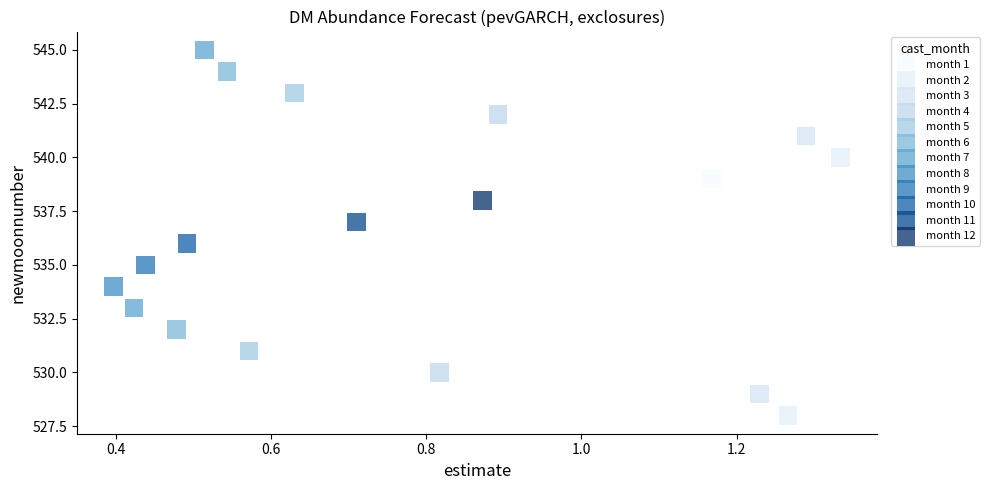

What are all the series names shown in the legend?

month 1, month 2, month 3, month 4, month 5, month 6, month 7, month 8, month 9, month 10, month 11, month 12